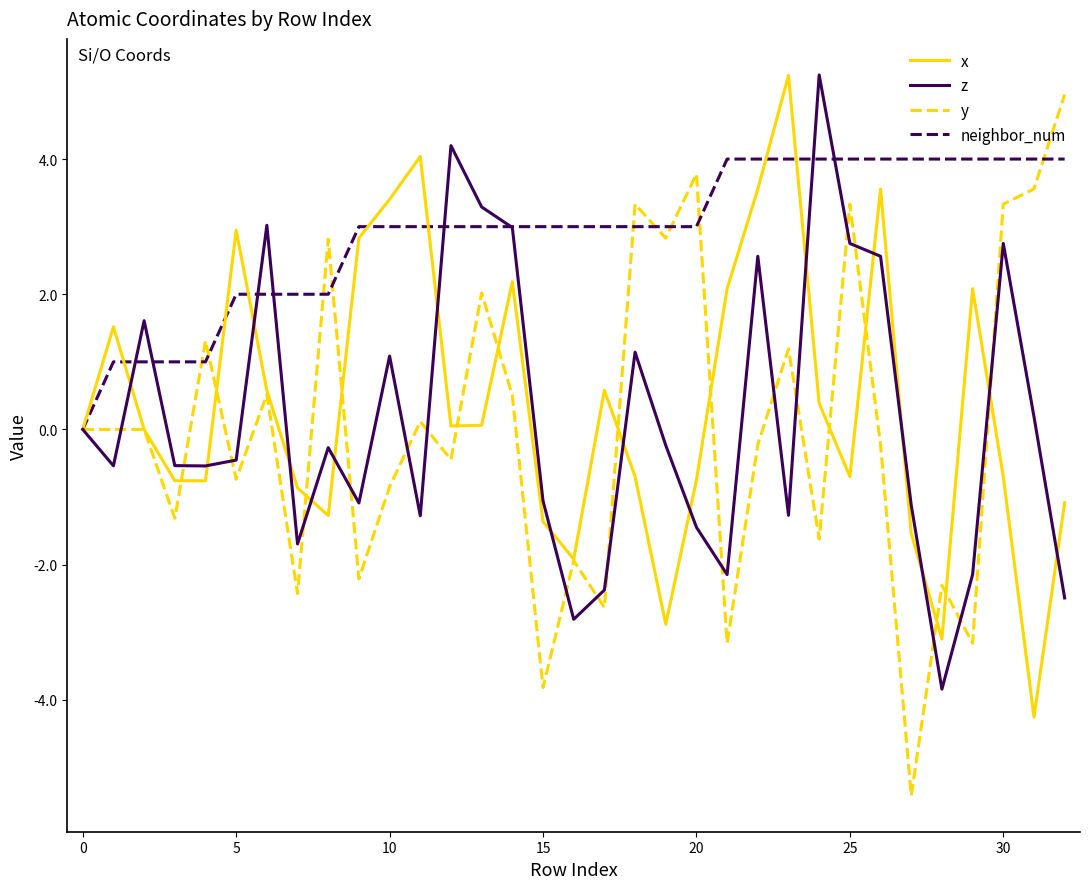

True or false: z has more than 0 points higher than both neighbors.

True